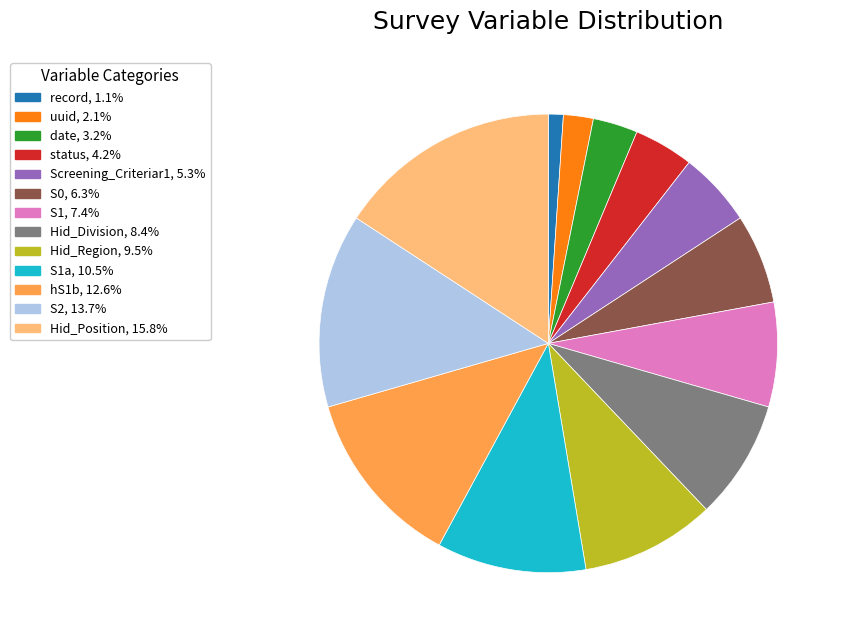

Do uuid, 2.1% and hS1b, 12.6% together represent more than half of the pie?

No